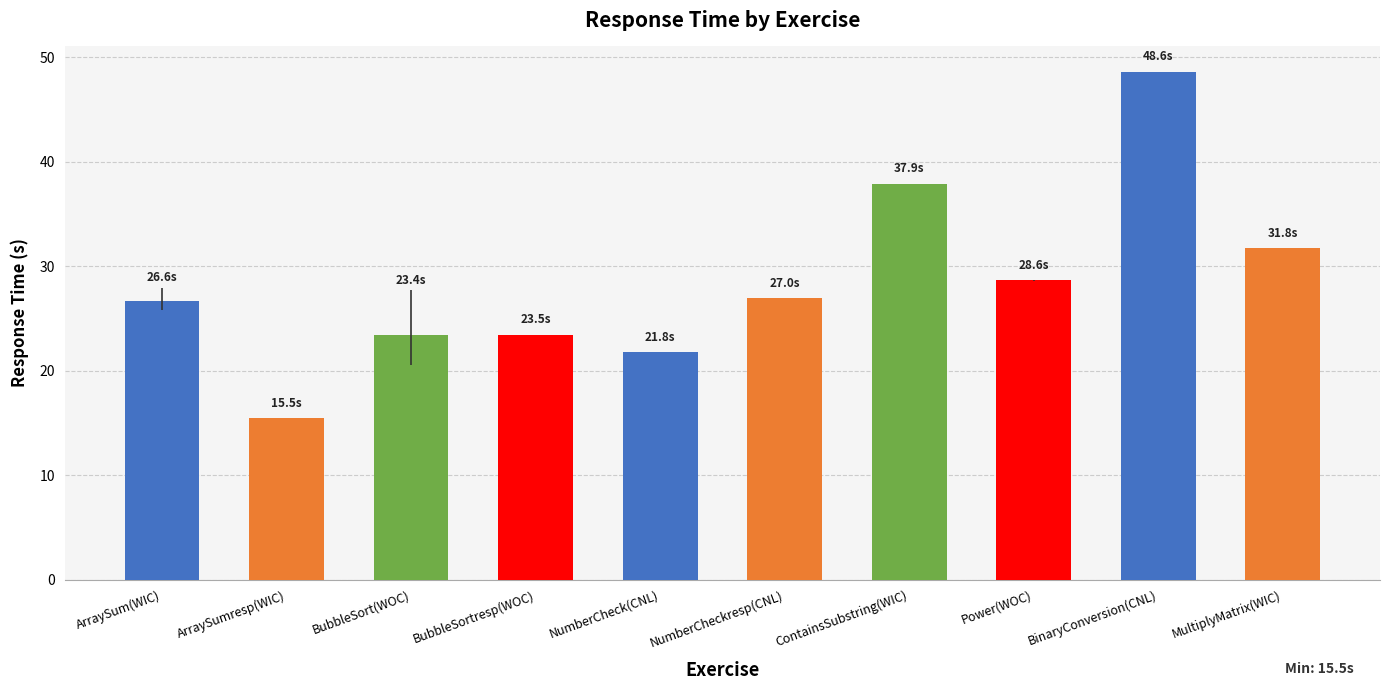

What is the smallest value displayed?

15.5